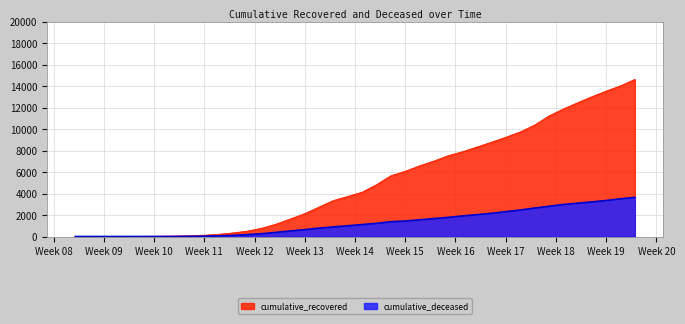

At 2020-04-23, list the series in order from smallest to largest.

cumulative_deceased, cumulative_recovered